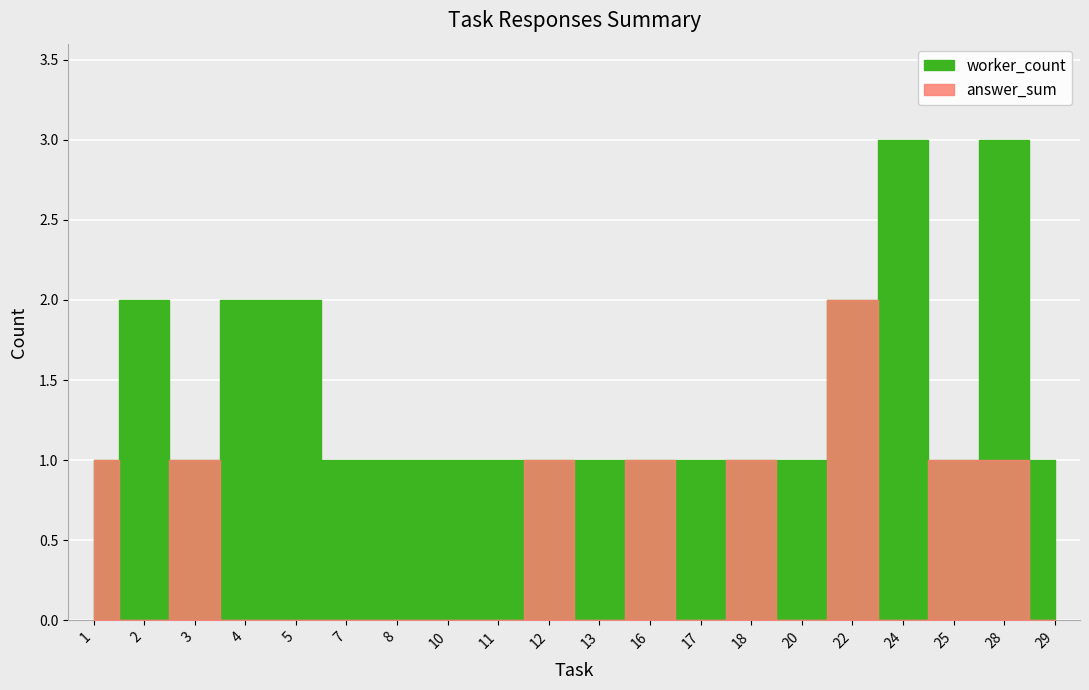

How many categories are shown in the chart?

20